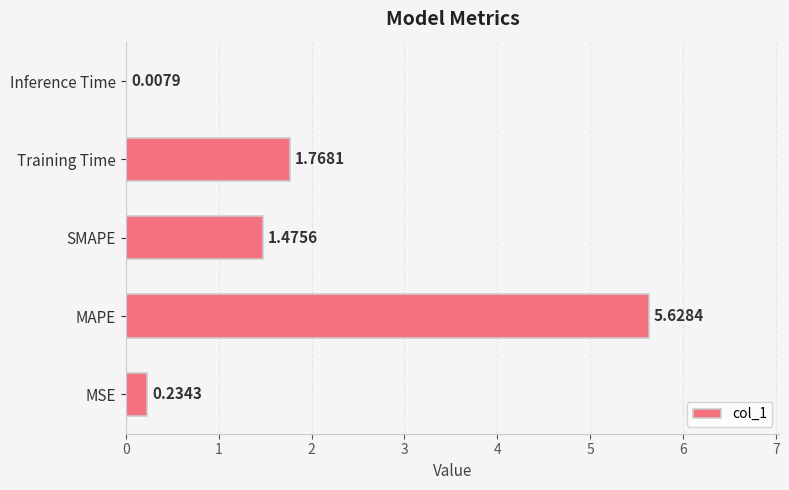

How many series are shown in this chart?

1